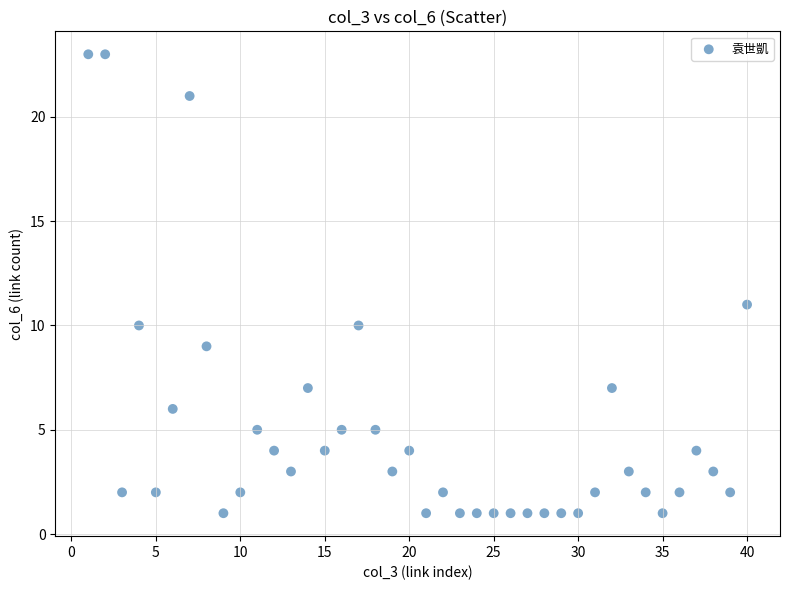

What is the range of Y values (max minus min)?

22